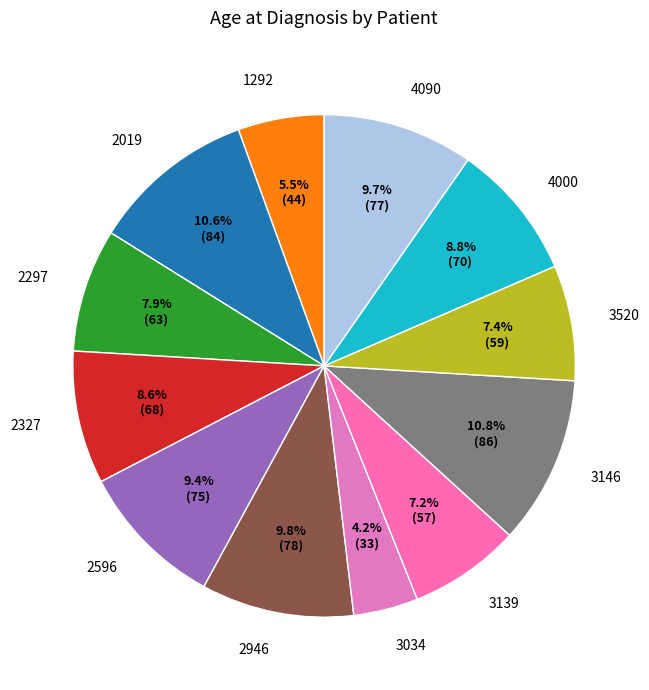

What is the ratio of the value at 4000 to the value at 2297?

1.1